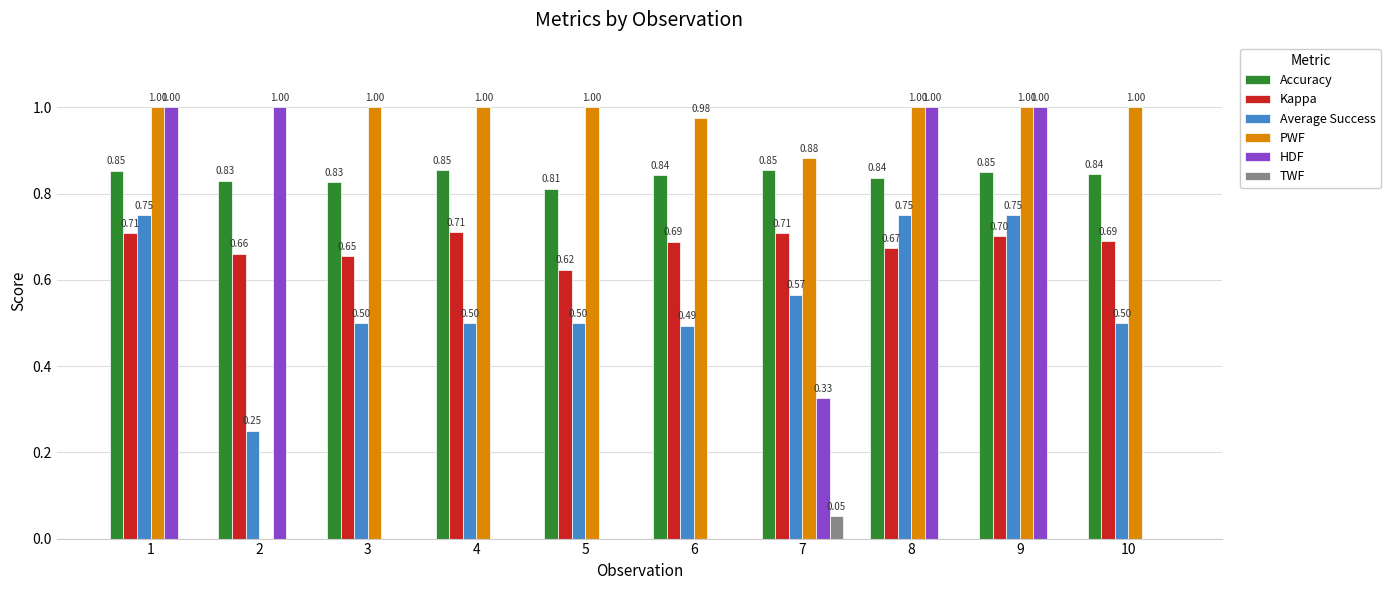

Which series has the largest total across all categories?

PWF